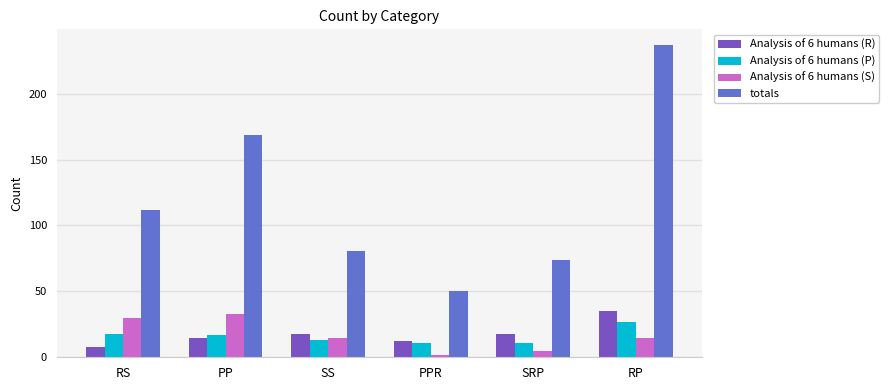

What is the spread (max minus min) of values at RP?

222